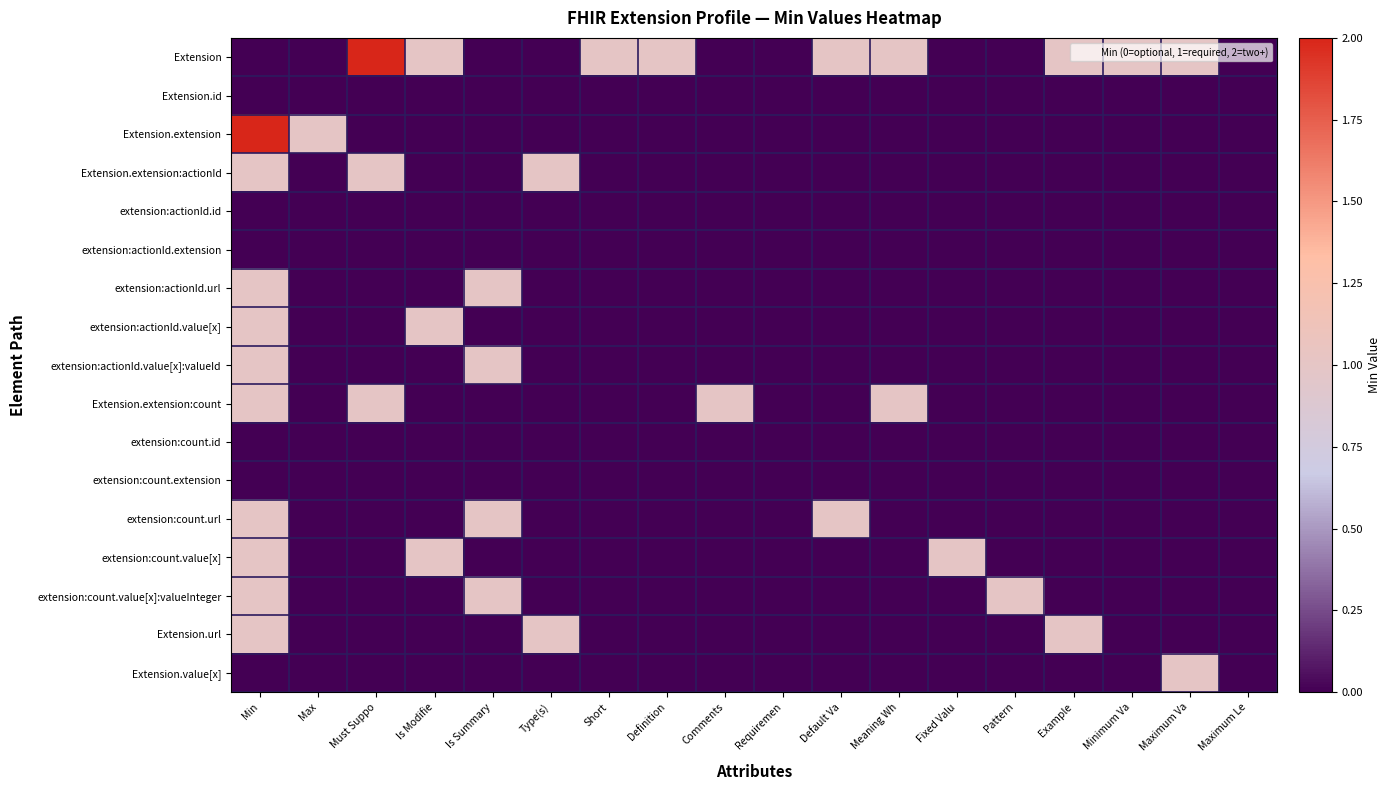

Reading left to right, transcribe all the data shown in this chart.

Extension: Min=0	Max=0	Must Suppo=2	Is Modifie=1	Is Summary=0	Type(s)=0	Short=1	Definition=1	Comments=0	Requiremen=0	Default Va=1	Meaning Wh=1	Fixed Valu=0	Pattern=0	Example=1	Minimum Va=1	Maximum Va=1	Maximum Le=0
Extension.id: Min=0	Max=0	Must Suppo=0	Is Modifie=0	Is Summary=0	Type(s)=0	Short=0	Definition=0	Comments=0	Requiremen=0	Default Va=0	Meaning Wh=0	Fixed Valu=0	Pattern=0	Example=0	Minimum Va=0	Maximum Va=0	Maximum Le=0
Extension.extension: Min=2	Max=1	Must Suppo=0	Is Modifie=0	Is Summary=0	Type(s)=0	Short=0	Definition=0	Comments=0	Requiremen=0	Default Va=0	Meaning Wh=0	Fixed Valu=0	Pattern=0	Example=0	Minimum Va=0	Maximum Va=0	Maximum Le=0
Extension.extension:actionId: Min=1	Max=0	Must Suppo=1	Is Modifie=0	Is Summary=0	Type(s)=1	Short=0	Definition=0	Comments=0	Requiremen=0	Default Va=0	Meaning Wh=0	Fixed Valu=0	Pattern=0	Example=0	Minimum Va=0	Maximum Va=0	Maximum Le=0
extension:actionId.id: Min=0	Max=0	Must Suppo=0	Is Modifie=0	Is Summary=0	Type(s)=0	Short=0	Definition=0	Comments=0	Requiremen=0	Default Va=0	Meaning Wh=0	Fixed Valu=0	Pattern=0	Example=0	Minimum Va=0	Maximum Va=0	Maximum Le=0
extension:actionId.extension: Min=0	Max=0	Must Suppo=0	Is Modifie=0	Is Summary=0	Type(s)=0	Short=0	Definition=0	Comments=0	Requiremen=0	Default Va=0	Meaning Wh=0	Fixed Valu=0	Pattern=0	Example=0	Minimum Va=0	Maximum Va=0	Maximum Le=0
extension:actionId.url: Min=1	Max=0	Must Suppo=0	Is Modifie=0	Is Summary=1	Type(s)=0	Short=0	Definition=0	Comments=0	Requiremen=0	Default Va=0	Meaning Wh=0	Fixed Valu=0	Pattern=0	Example=0	Minimum Va=0	Maximum Va=0	Maximum Le=0
extension:actionId.value[x]: Min=1	Max=0	Must Suppo=0	Is Modifie=1	Is Summary=0	Type(s)=0	Short=0	Definition=0	Comments=0	Requiremen=0	Default Va=0	Meaning Wh=0	Fixed Valu=0	Pattern=0	Example=0	Minimum Va=0	Maximum Va=0	Maximum Le=0
extension:actionId.value[x]:valueId: Min=1	Max=0	Must Suppo=0	Is Modifie=0	Is Summary=1	Type(s)=0	Short=0	Definition=0	Comments=0	Requiremen=0	Default Va=0	Meaning Wh=0	Fixed Valu=0	Pattern=0	Example=0	Minimum Va=0	Maximum Va=0	Maximum Le=0
Extension.extension:count: Min=1	Max=0	Must Suppo=1	Is Modifie=0	Is Summary=0	Type(s)=0	Short=0	Definition=0	Comments=1	Requiremen=0	Default Va=0	Meaning Wh=1	Fixed Valu=0	Pattern=0	Example=0	Minimum Va=0	Maximum Va=0	Maximum Le=0
extension:count.id: Min=0	Max=0	Must Suppo=0	Is Modifie=0	Is Summary=0	Type(s)=0	Short=0	Definition=0	Comments=0	Requiremen=0	Default Va=0	Meaning Wh=0	Fixed Valu=0	Pattern=0	Example=0	Minimum Va=0	Maximum Va=0	Maximum Le=0
extension:count.extension: Min=0	Max=0	Must Suppo=0	Is Modifie=0	Is Summary=0	Type(s)=0	Short=0	Definition=0	Comments=0	Requiremen=0	Default Va=0	Meaning Wh=0	Fixed Valu=0	Pattern=0	Example=0	Minimum Va=0	Maximum Va=0	Maximum Le=0
extension:count.url: Min=1	Max=0	Must Suppo=0	Is Modifie=0	Is Summary=1	Type(s)=0	Short=0	Definition=0	Comments=0	Requiremen=0	Default Va=1	Meaning Wh=0	Fixed Valu=0	Pattern=0	Example=0	Minimum Va=0	Maximum Va=0	Maximum Le=0
extension:count.value[x]: Min=1	Max=0	Must Suppo=0	Is Modifie=1	Is Summary=0	Type(s)=0	Short=0	Definition=0	Comments=0	Requiremen=0	Default Va=0	Meaning Wh=0	Fixed Valu=1	Pattern=0	Example=0	Minimum Va=0	Maximum Va=0	Maximum Le=0
extension:count.value[x]:valueInteger: Min=1	Max=0	Must Suppo=0	Is Modifie=0	Is Summary=1	Type(s)=0	Short=0	Definition=0	Comments=0	Requiremen=0	Default Va=0	Meaning Wh=0	Fixed Valu=0	Pattern=1	Example=0	Minimum Va=0	Maximum Va=0	Maximum Le=0
Extension.url: Min=1	Max=0	Must Suppo=0	Is Modifie=0	Is Summary=0	Type(s)=1	Short=0	Definition=0	Comments=0	Requiremen=0	Default Va=0	Meaning Wh=0	Fixed Valu=0	Pattern=0	Example=1	Minimum Va=0	Maximum Va=0	Maximum Le=0
Extension.value[x]: Min=0	Max=0	Must Suppo=0	Is Modifie=0	Is Summary=0	Type(s)=0	Short=0	Definition=0	Comments=0	Requiremen=0	Default Va=0	Meaning Wh=0	Fixed Valu=0	Pattern=0	Example=0	Minimum Va=0	Maximum Va=1	Maximum Le=0